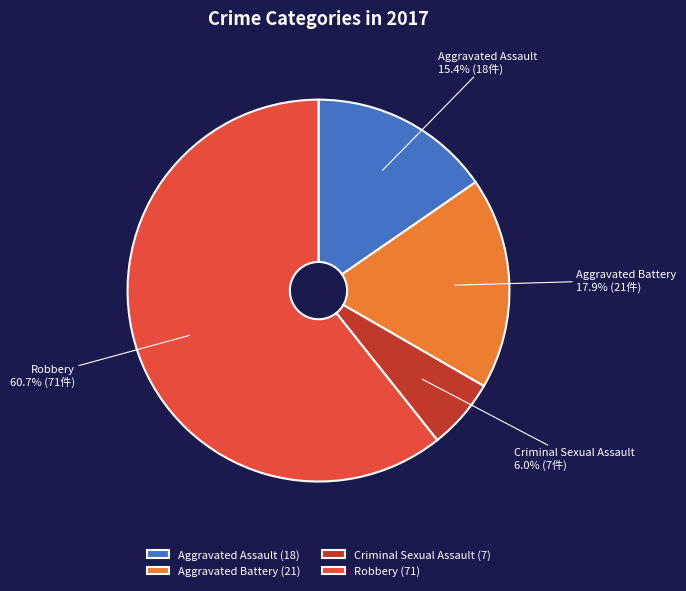

To the nearest percent, what is the difference between the Aggravated Assault and Robbery slice percentages?

45%